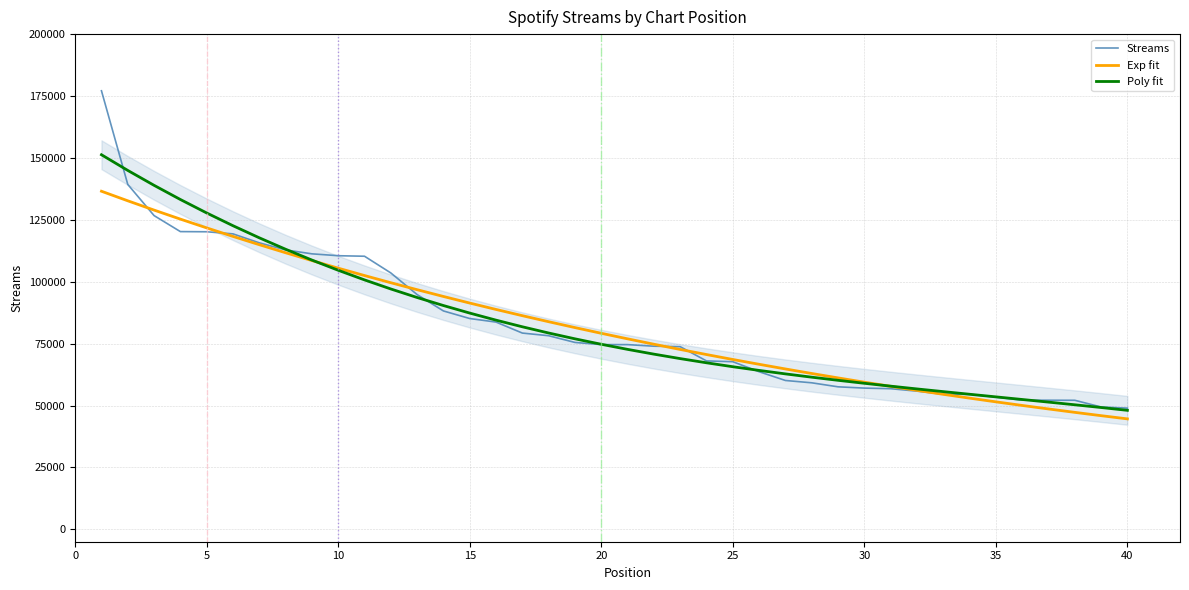

What is the lowest value of the Exp fit series?

44611.3